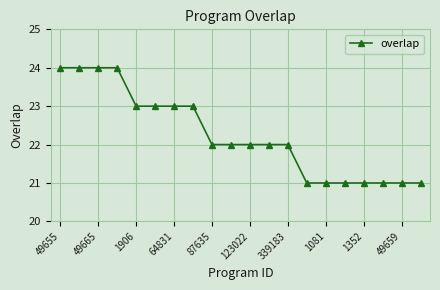

What is the sum of all values?

445